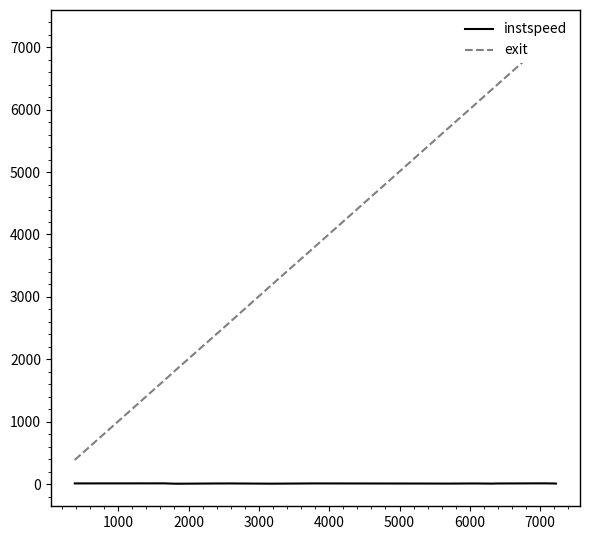

True or false: exit has more than 0 interior local peaks.

False